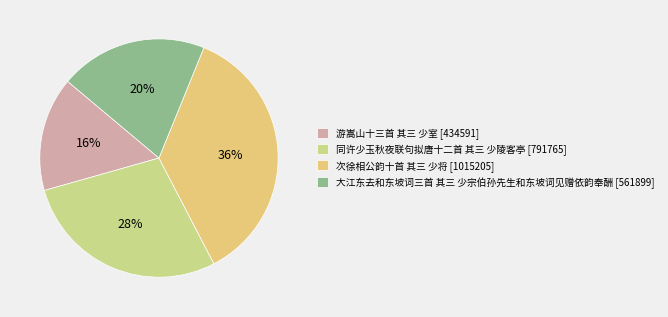

What percentage is the 游嵩山十三首 其三 少室 slice, to the nearest percent?

16%